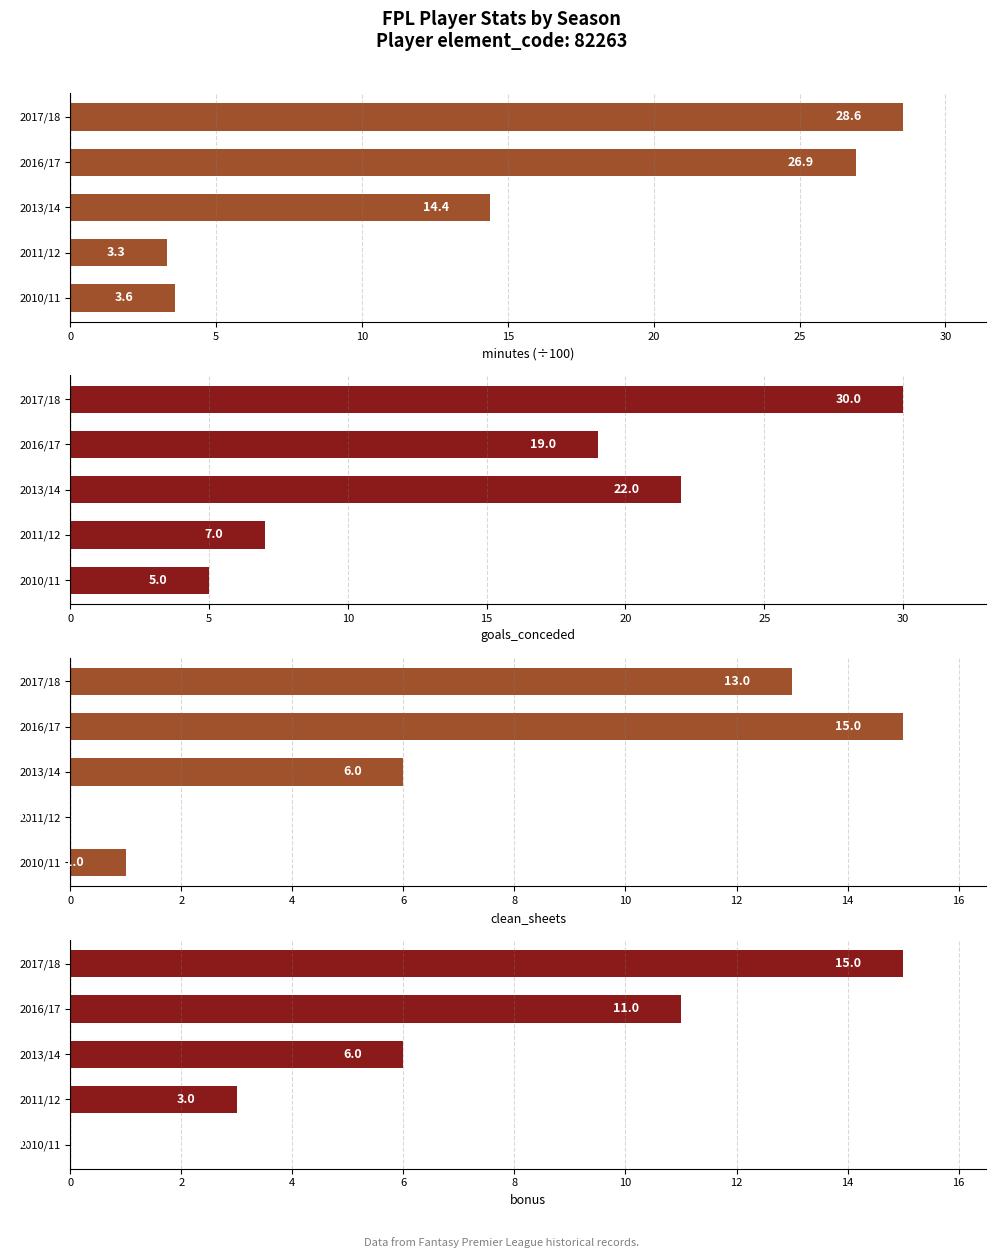

List the series in order of their peak value, lowest first.

clean_sheets, bonus, minutes (÷100), goals_conceded